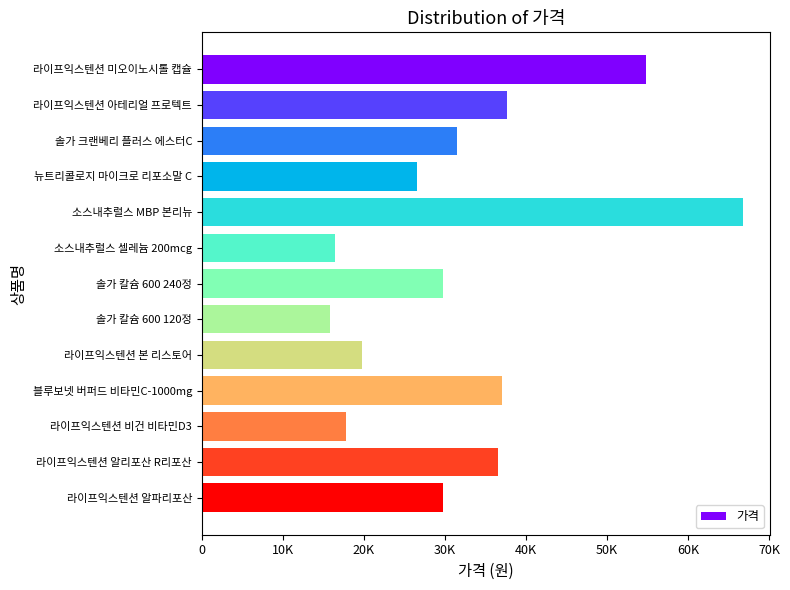

Does the chart contain any negative values?

No